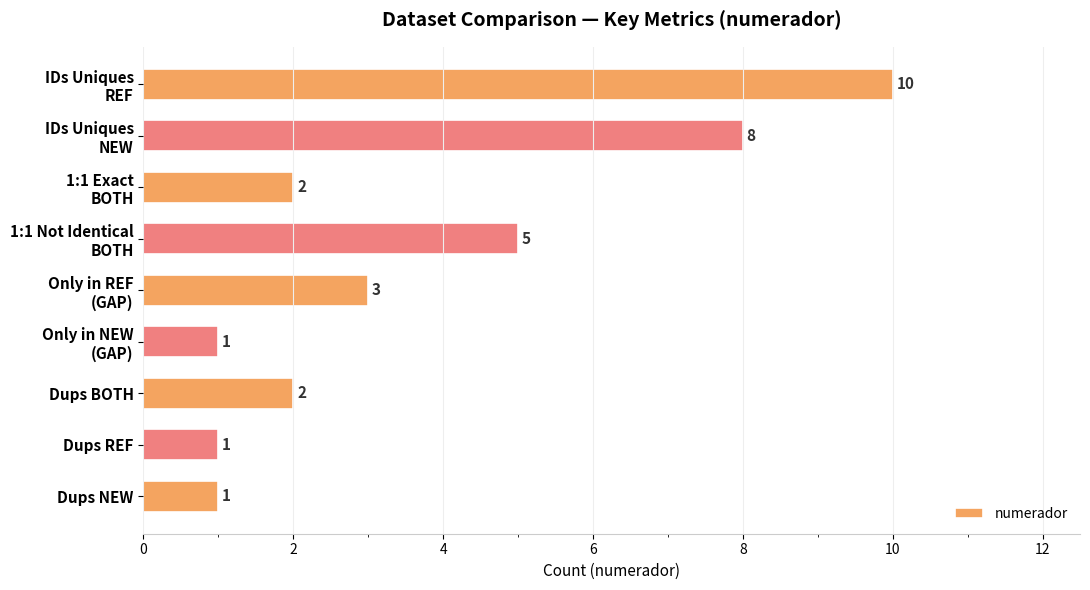

How many categories are shown in the chart?

9